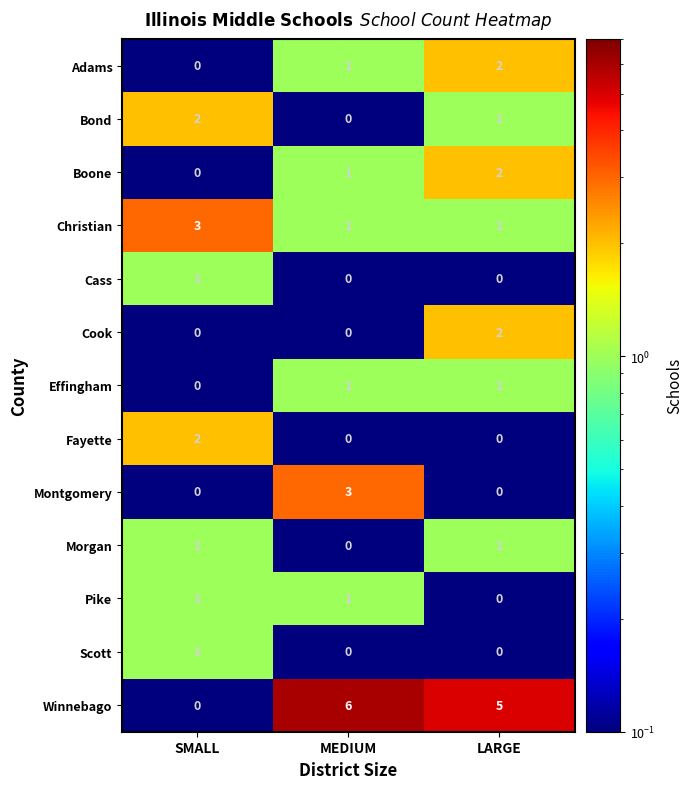

At which category is the sum across all series the highest?

LARGE